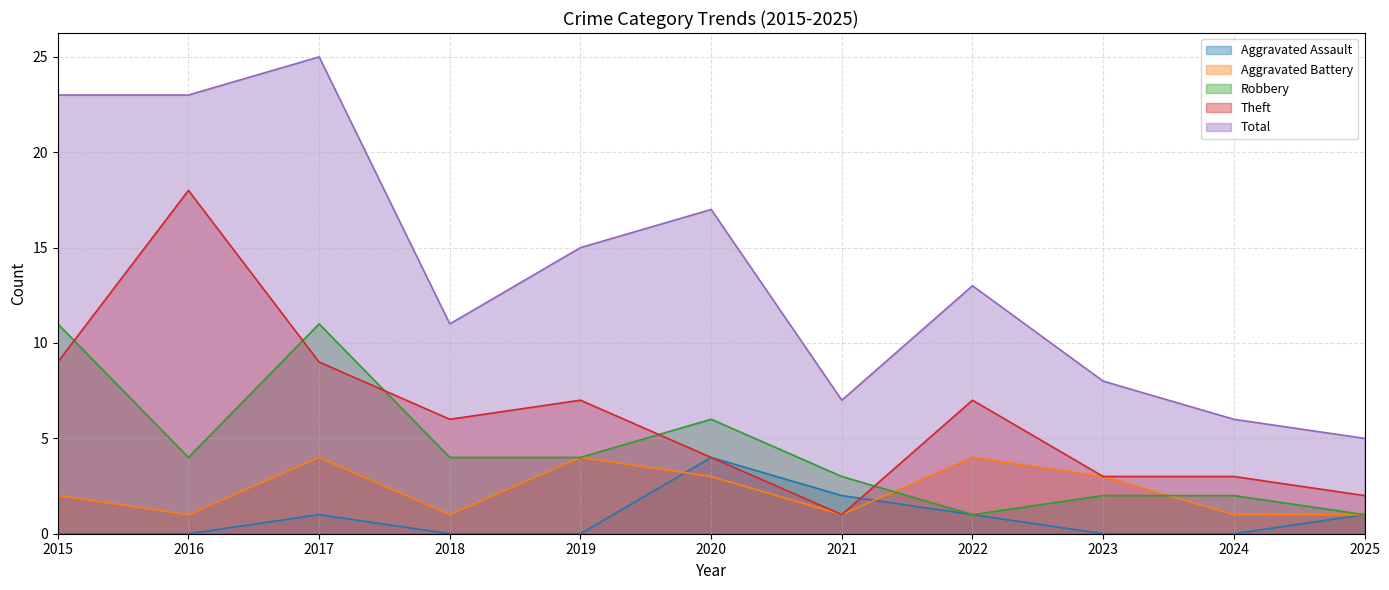

List the series in order of their peak value, lowest first.

Aggravated Assault, Aggravated Battery, Robbery, Theft, Total